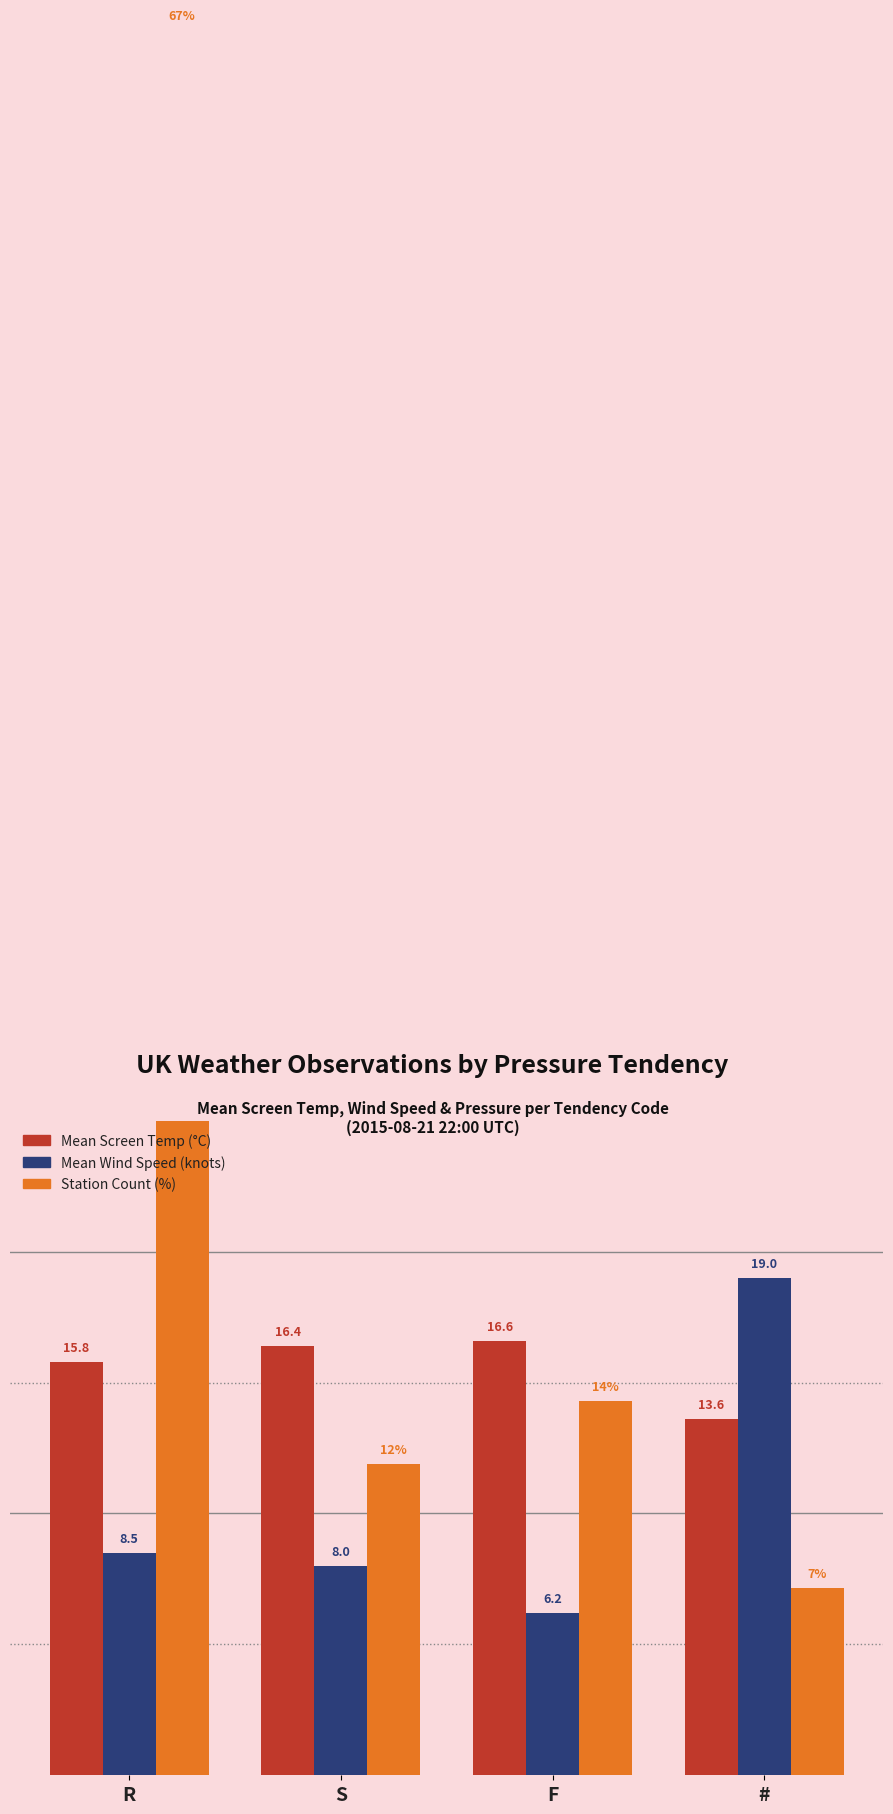

What is the value of the Station Count (%) bar at the 1st from the left?

66.7